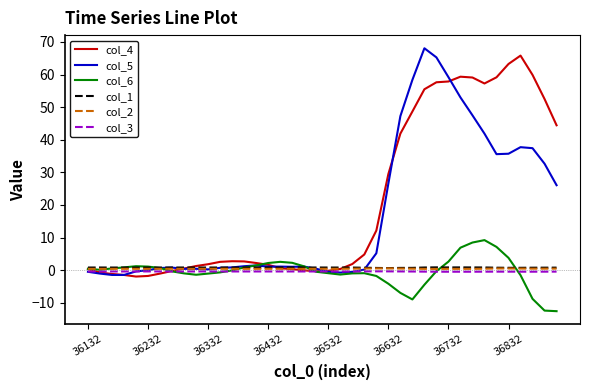

What are all the series names shown in the legend?

col_4, col_5, col_6, col_1, col_2, col_3